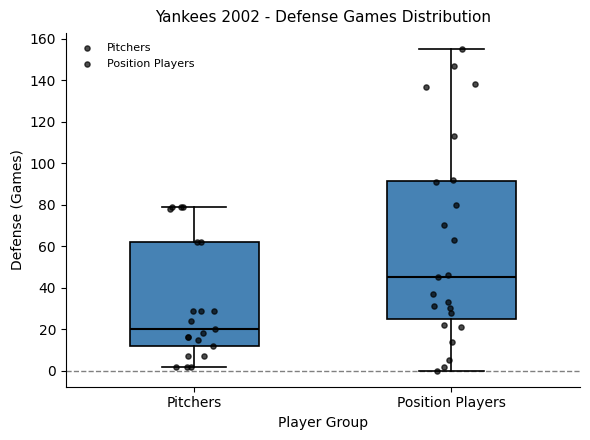

Where does the upper whisker of the box for Pitchers end on the y-axis? The values are not printed on the chart, so give them approximately, as read against the axis.

80